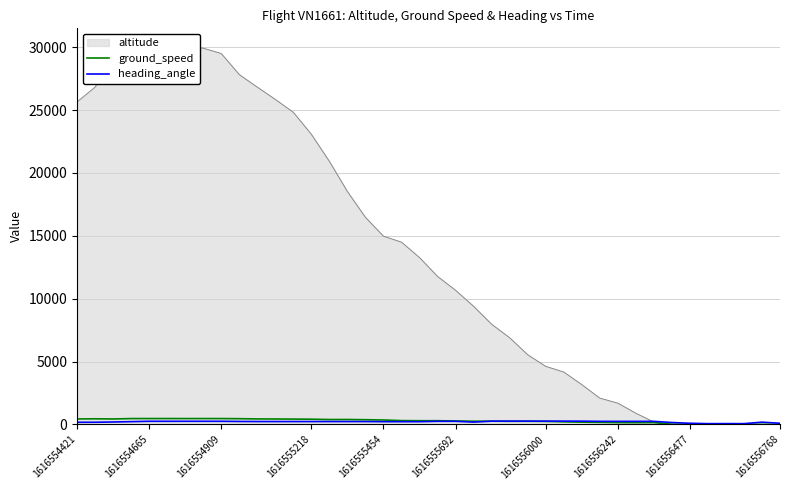

What is the sum of all heading_angle values?

8627